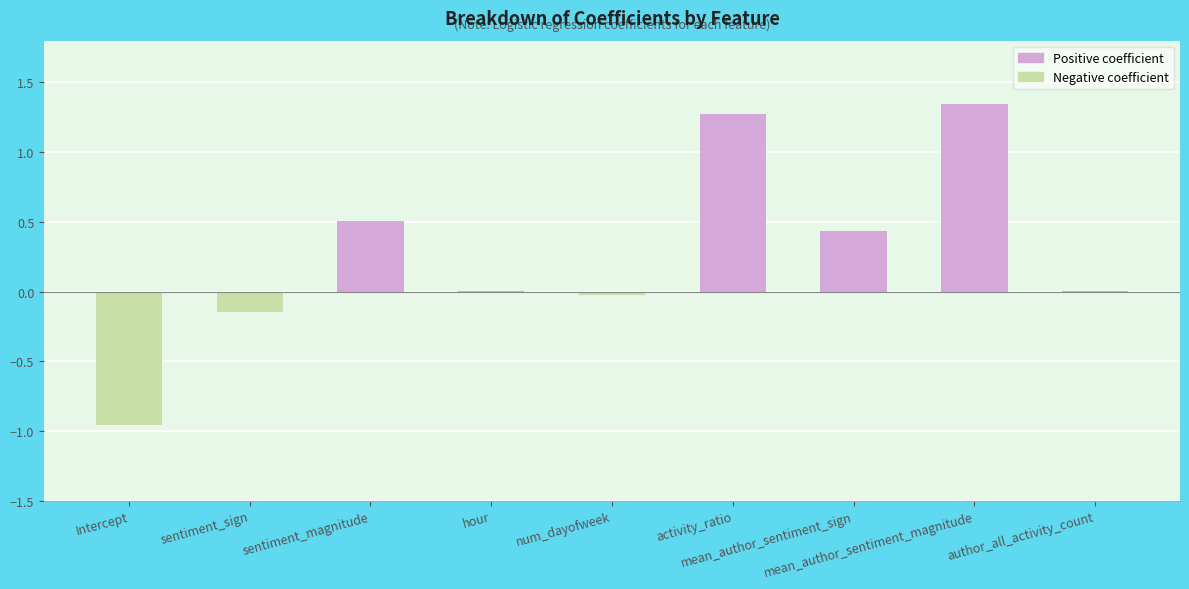

How many data points does each series have?

9